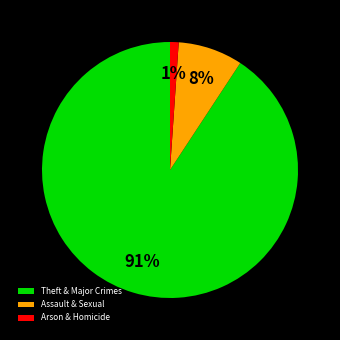

Is it true that Assault & Sexual is 1% of the pie?

False